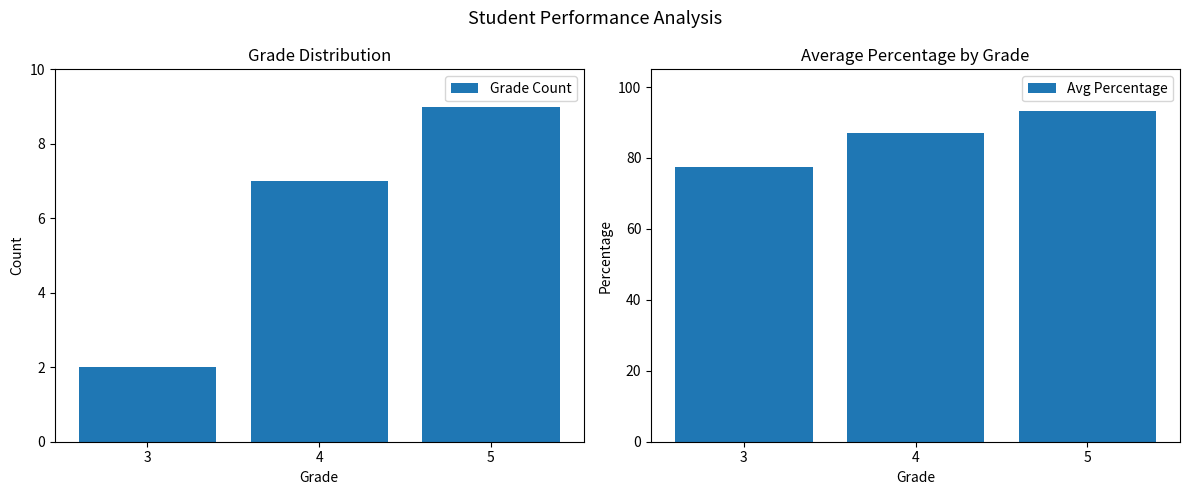

At which category is the sum across all series the highest?

5